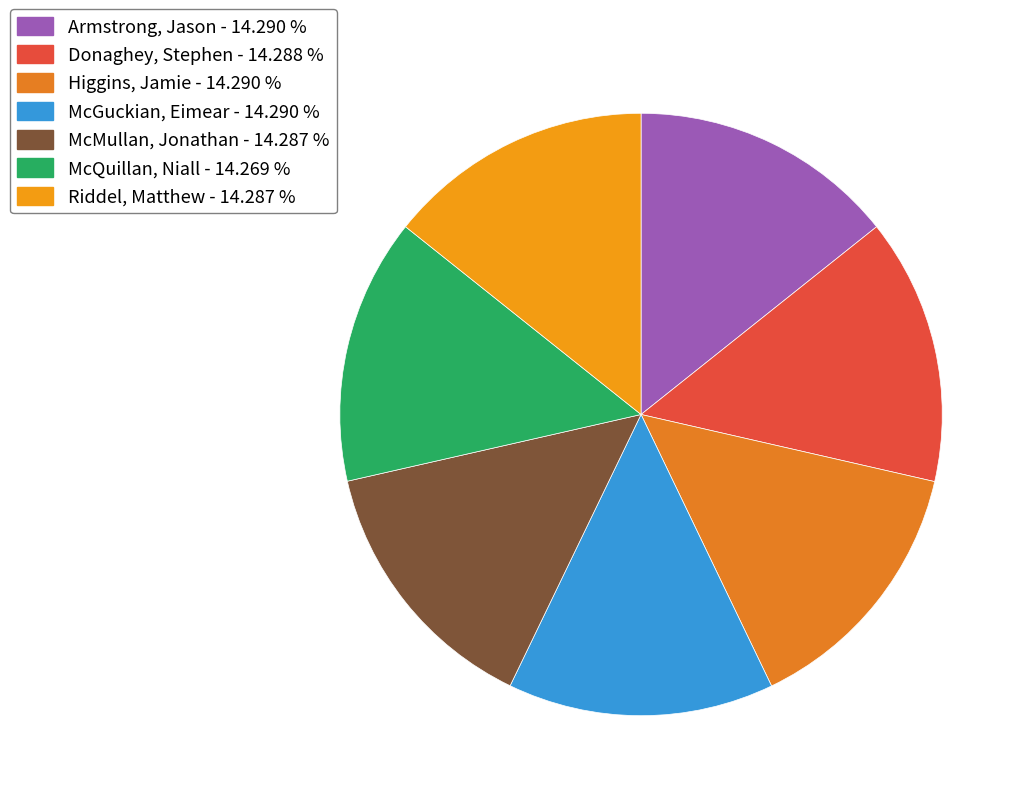

Combined, what portion of the pie is Higgins, Jamie and Armstrong, Jason?

28.6%